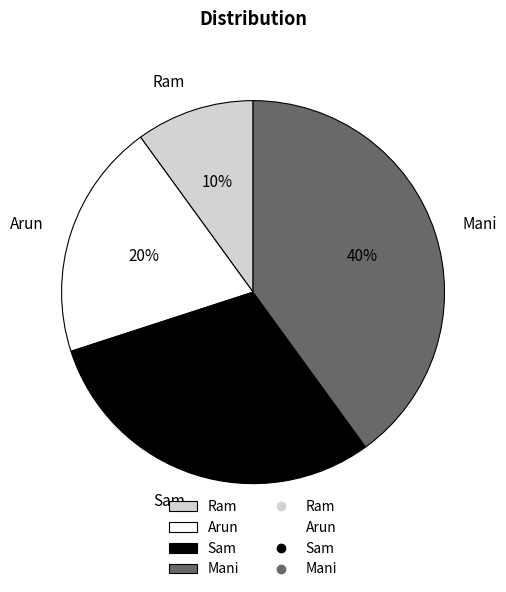

Is it true that Mani is 52% of the pie?

False